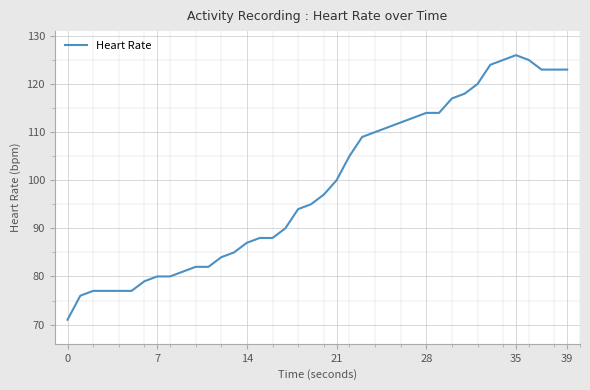

What is the difference between the maximum and minimum values?

55